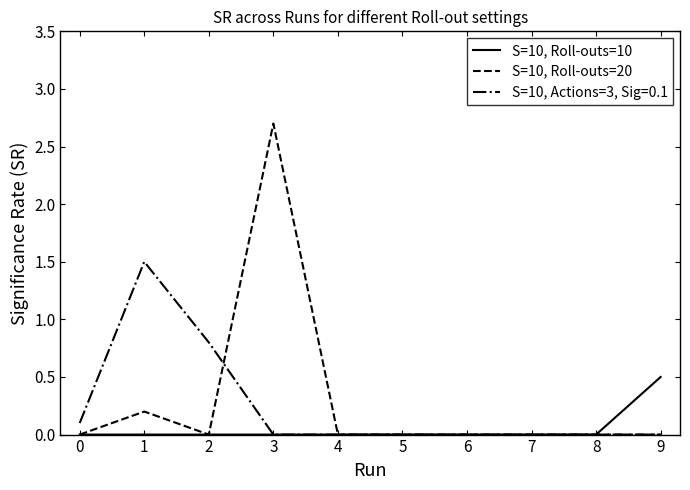

What is the highest value of the S=10, Roll-outs=20 series?

2.7